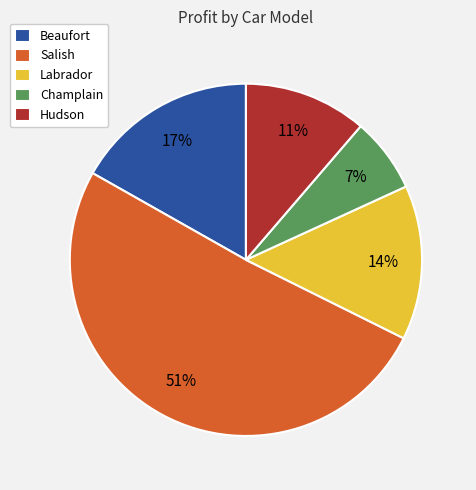

To the nearest percent, what portion does Champlain represent?

7%